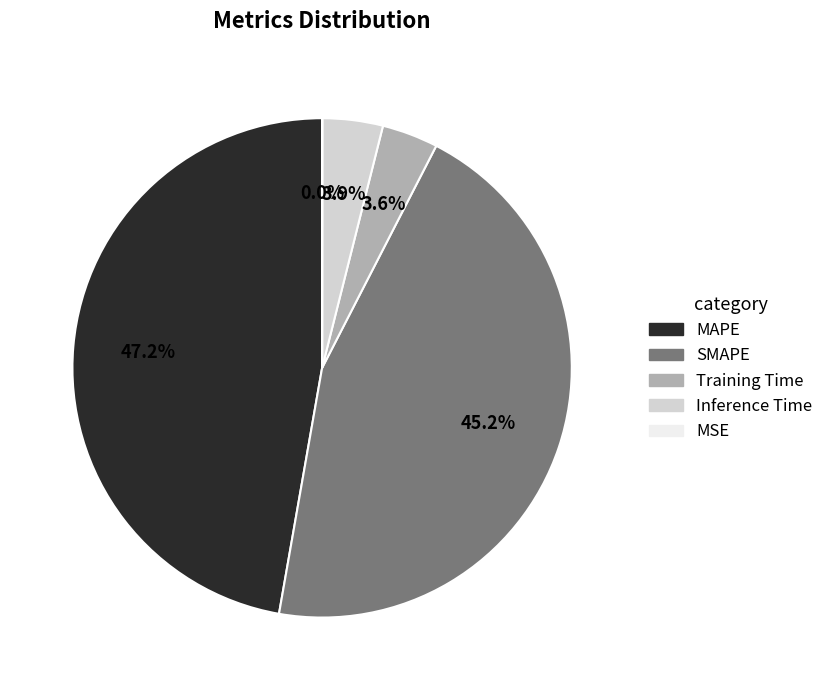

Is there a majority slice in this chart?

No